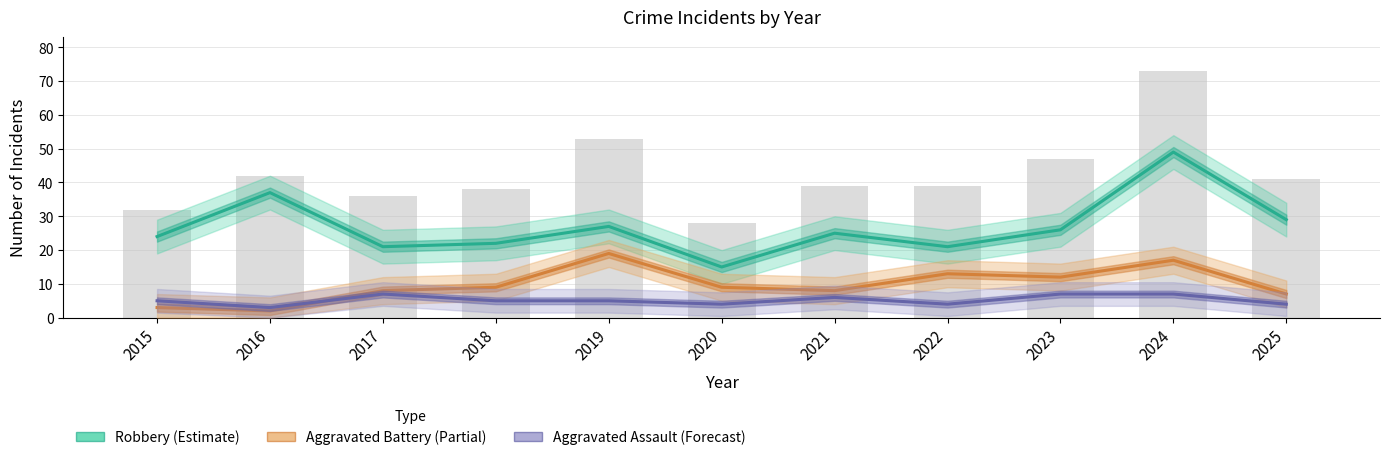

What is the value of the Aggravated Battery (Partial) bar at the 6th from the left?

9